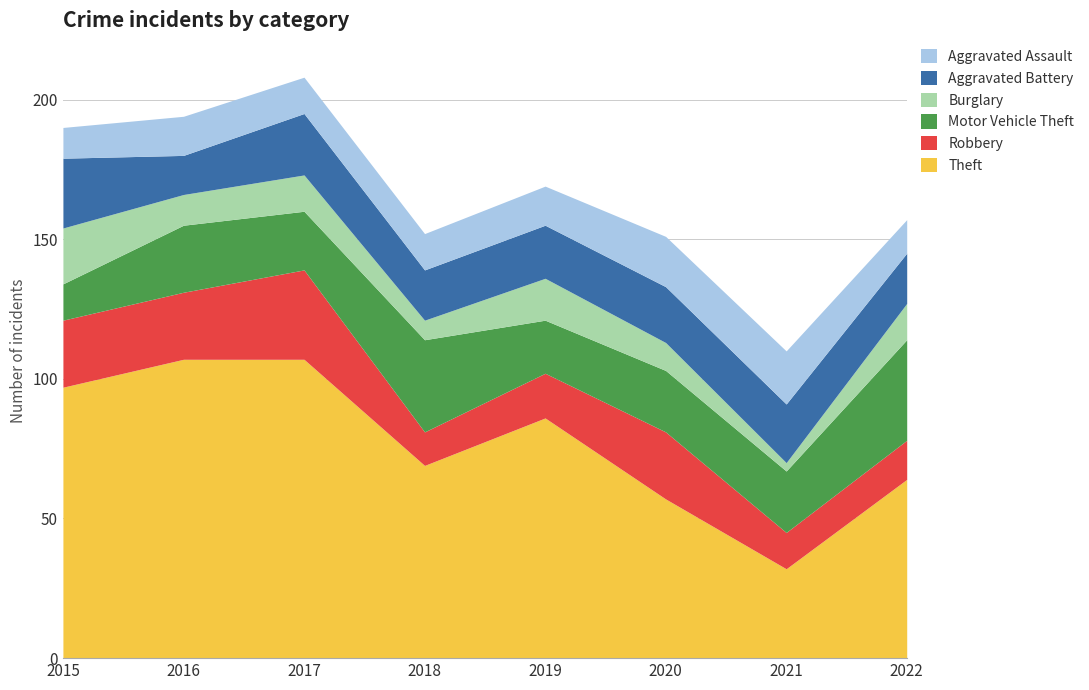

Where does the Robbery series first go above 24?

2017